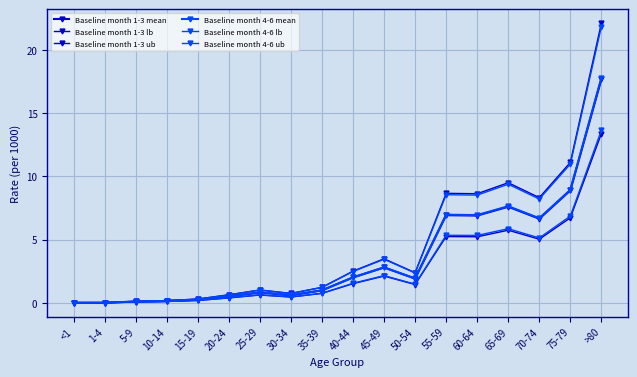

Where does the Baseline month 1-3 ub series first go above 2?

40-44